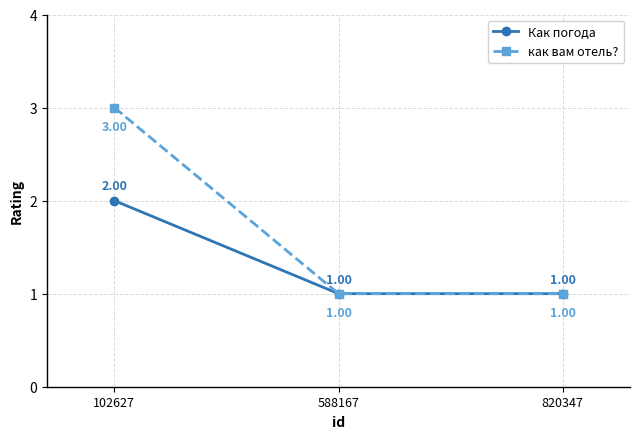

At which category is the sum across all series the highest?

102627